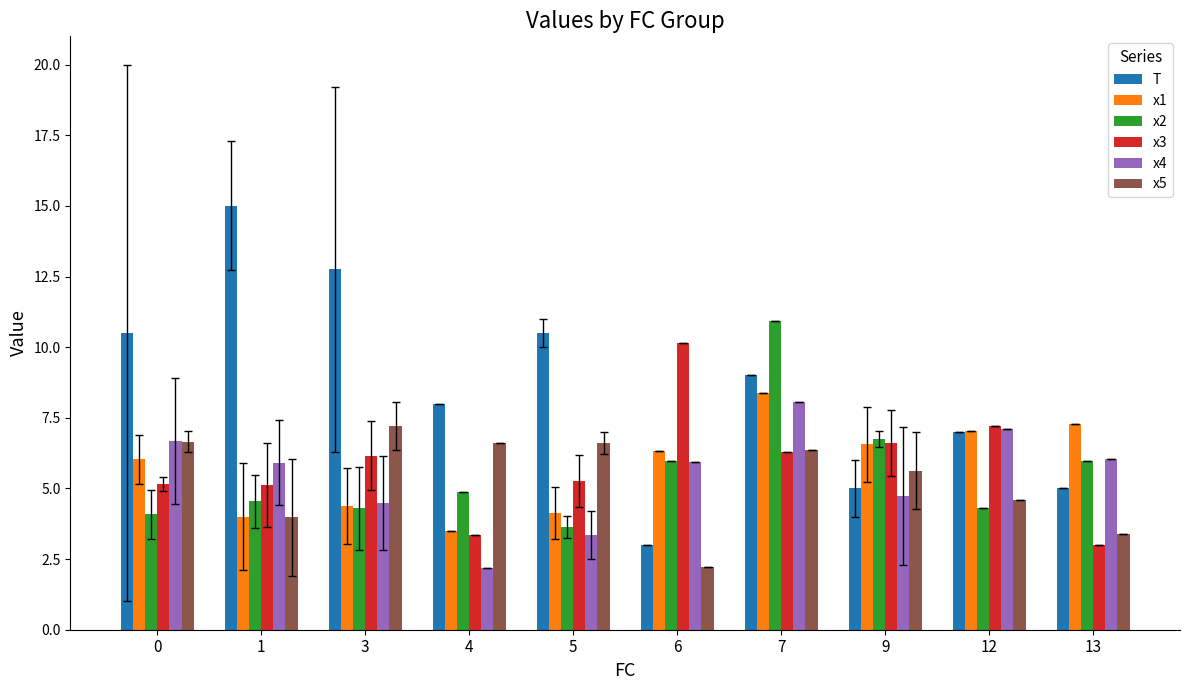

What is the value of the x2 bar at the 9th from the left?

4.3